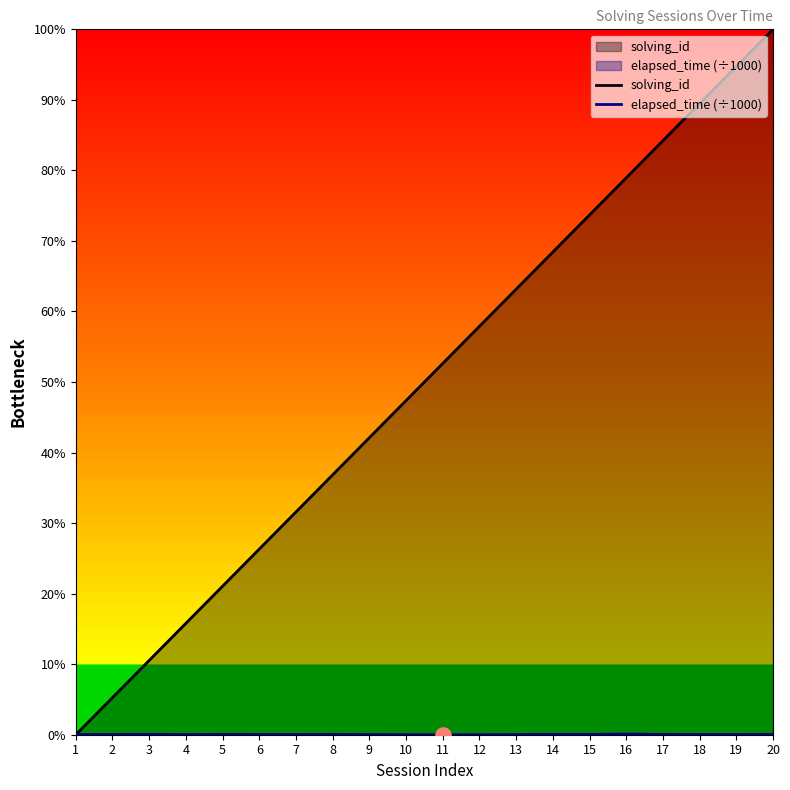

Which series contains the lowest Y value?

solving_id